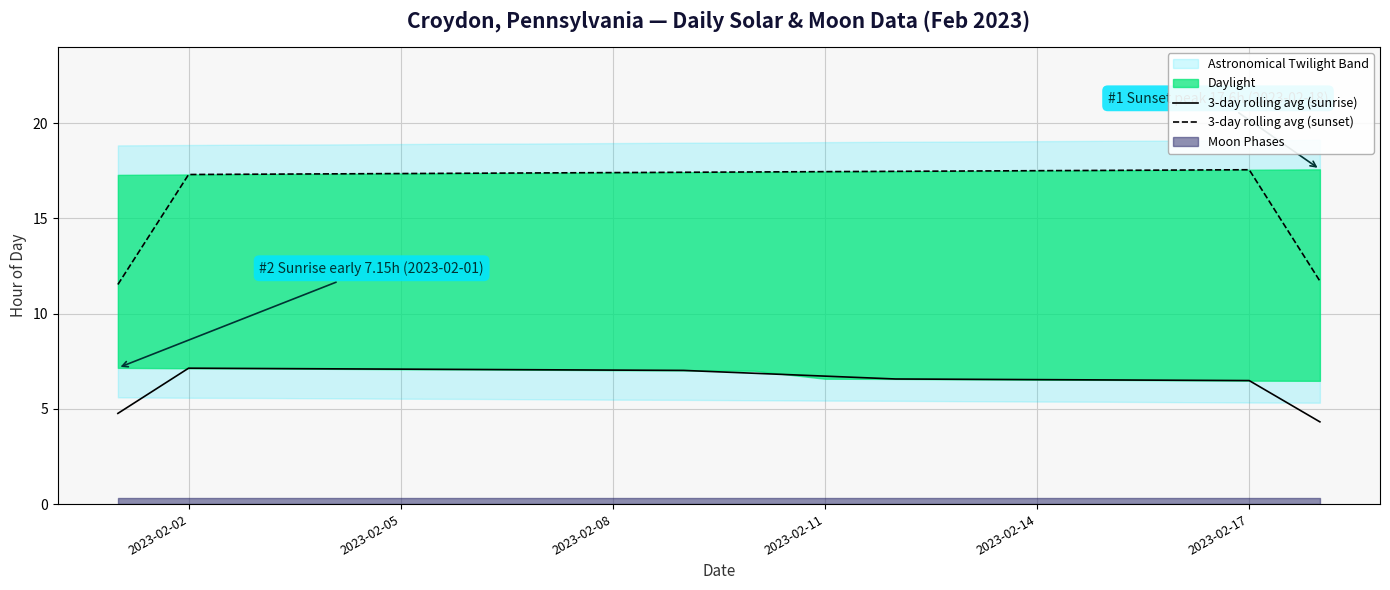

How many lines are shown in the chart?

2